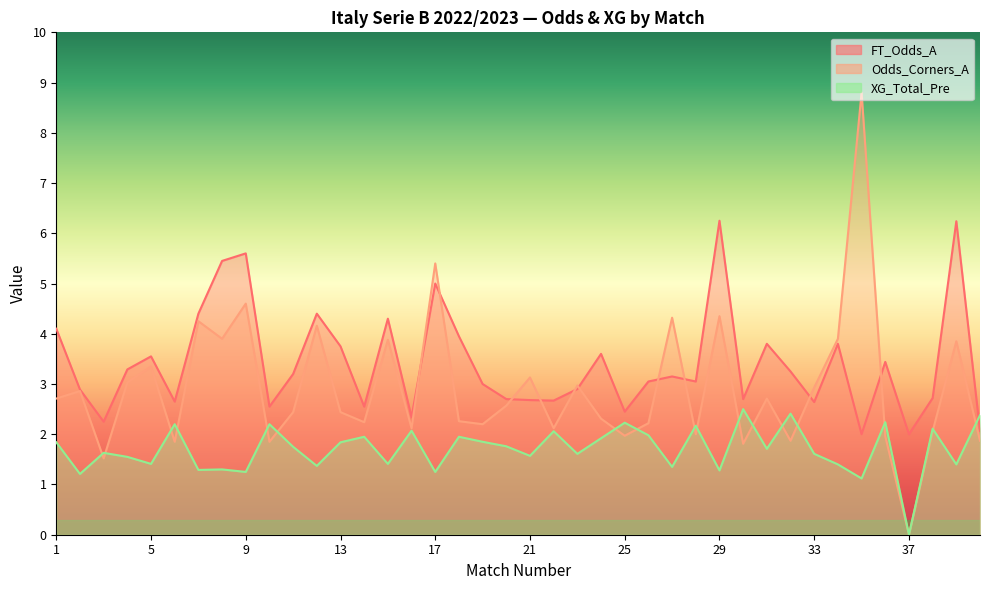

Rank the series by their maximum value, from highest to lowest.

Odds_Corners_A, FT_Odds_A, XG_Total_Pre